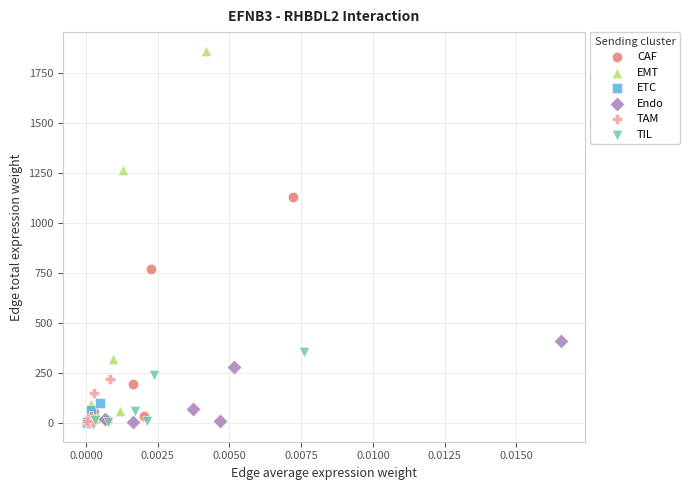

Which series has the largest Y range (max minus min)?

EMT